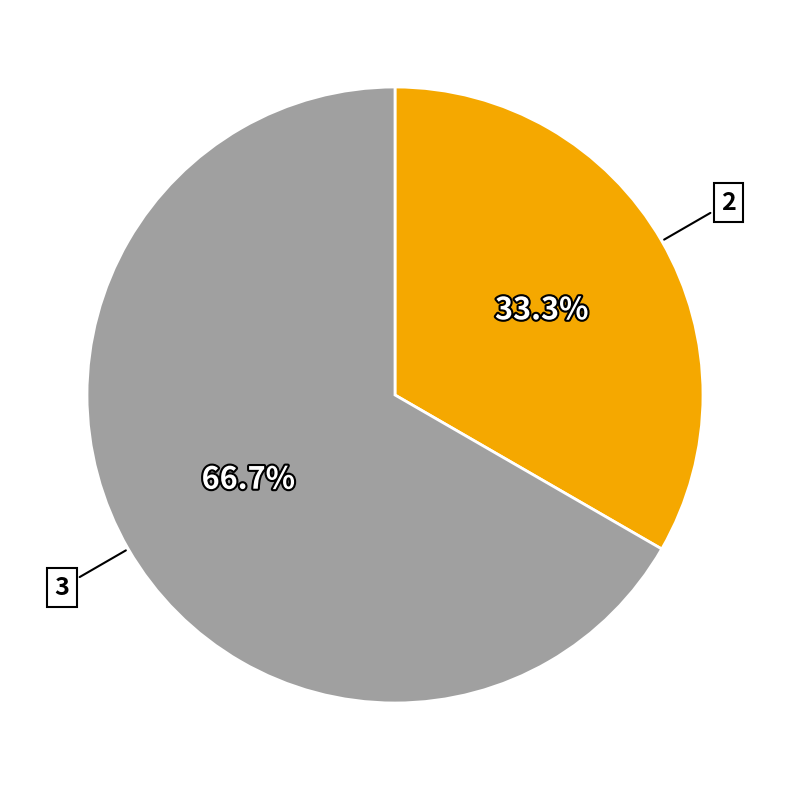

Does any single category account for the majority?

Yes